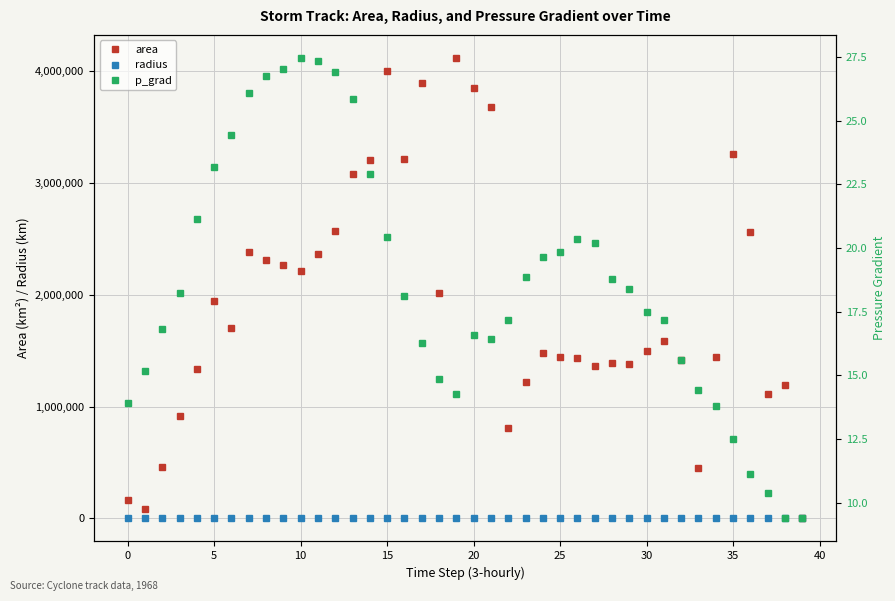

At which label is area closest to 2059062?

18